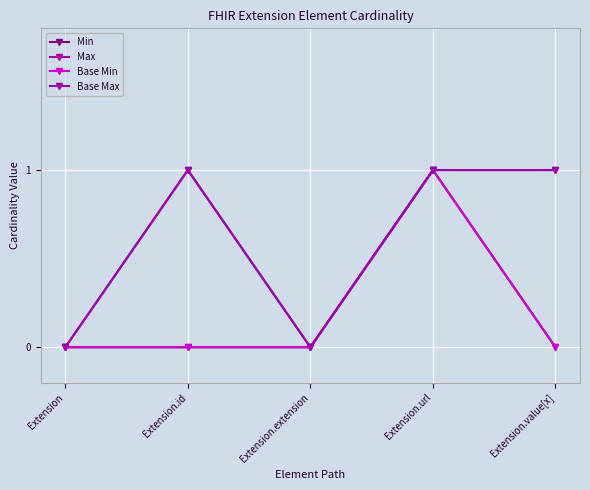

Is this an area chart (filled region under the line)?

No